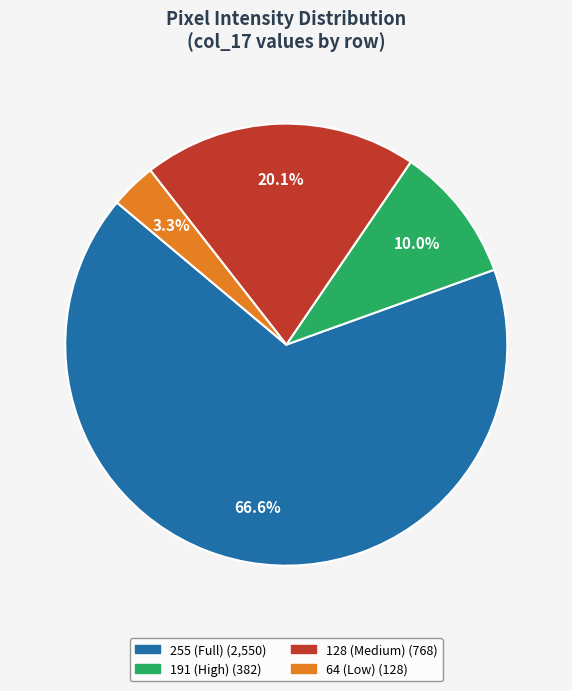

Does any single category account for the majority?

Yes